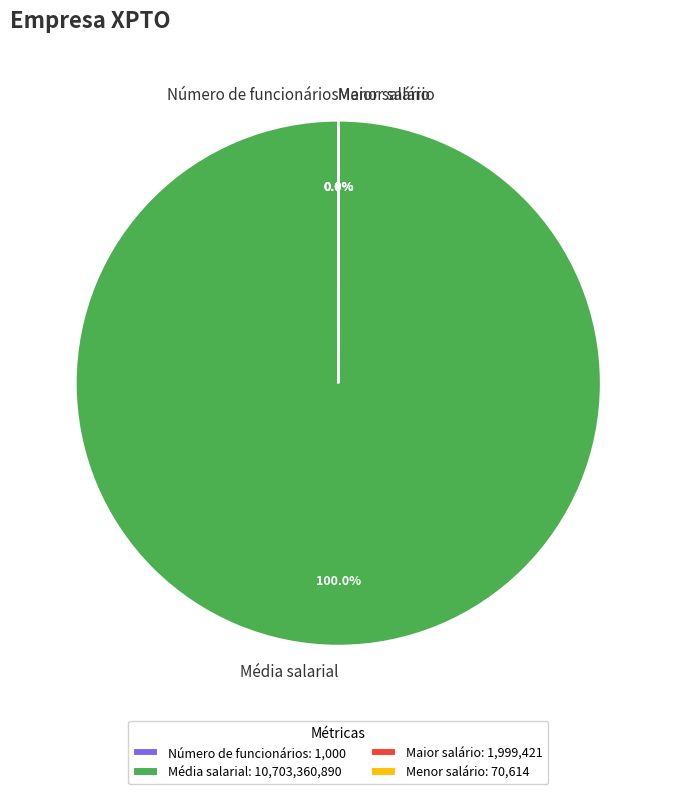

Which category has the biggest portion of the pie?

Média salarial